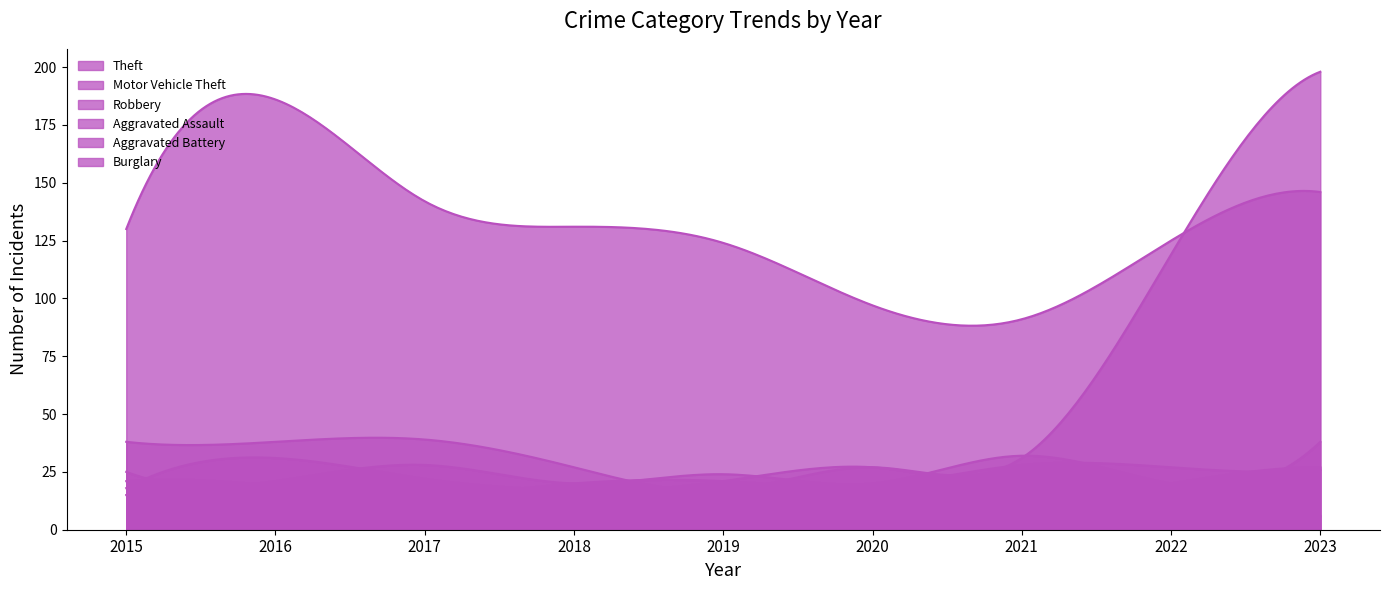

Is it true that Aggravated Assault equals 31 at 2022?

False